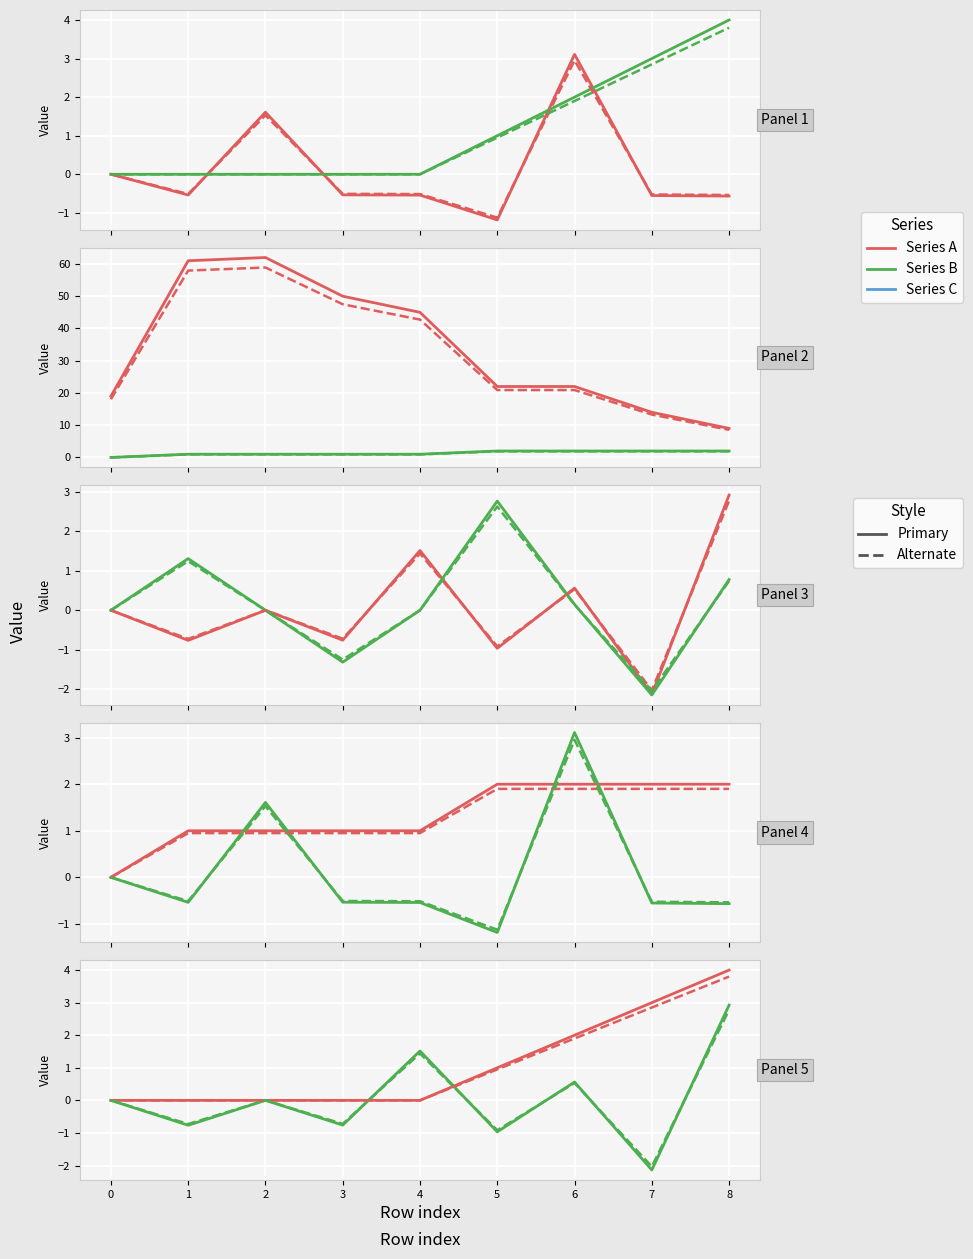

What is the lowest value of the y series?

-2.1